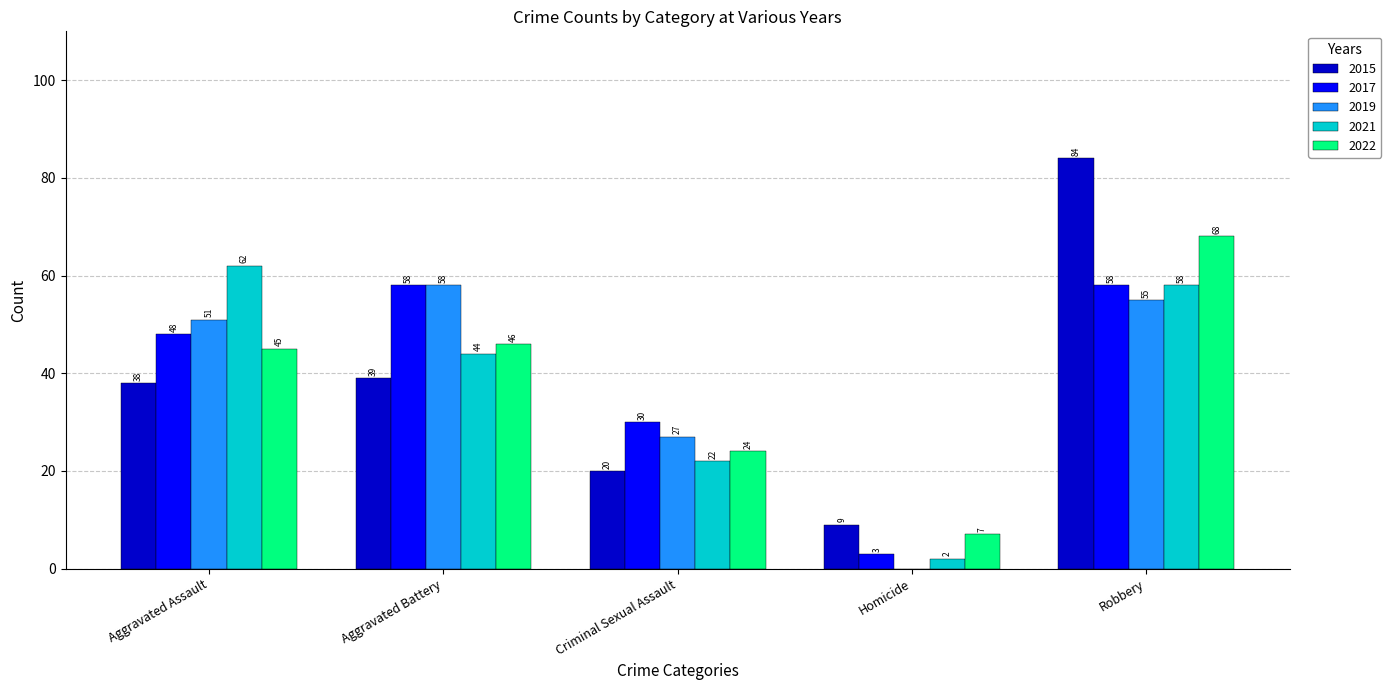

What is the total value across all series at Aggravated Assault?

244